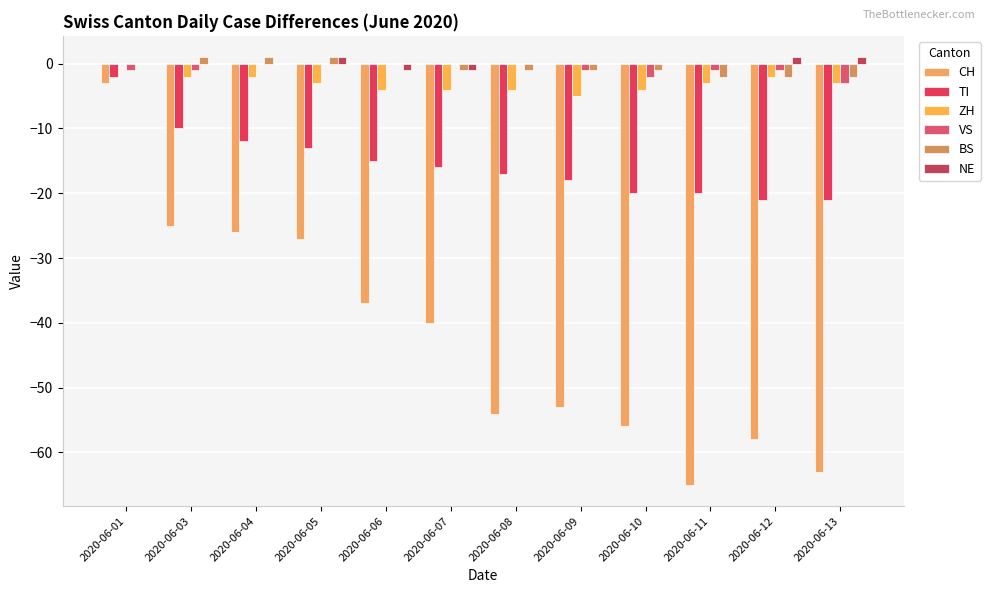

Does the chart contain stacked bars?

No